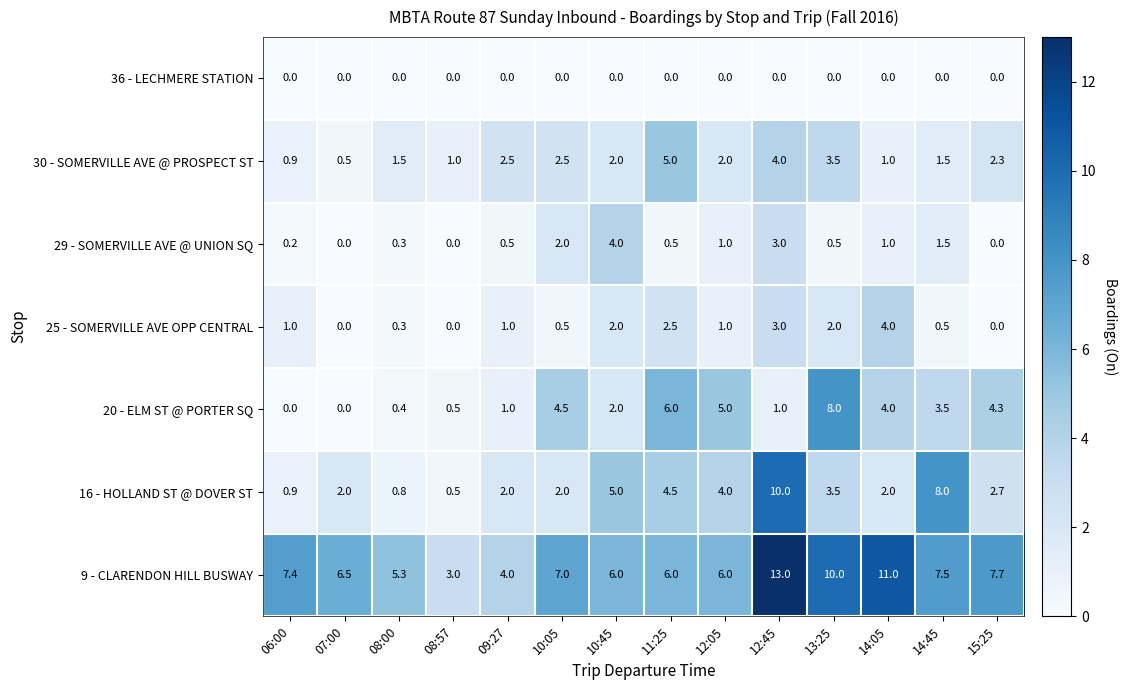

At which category does the chart reach its peak across all series?

12:45